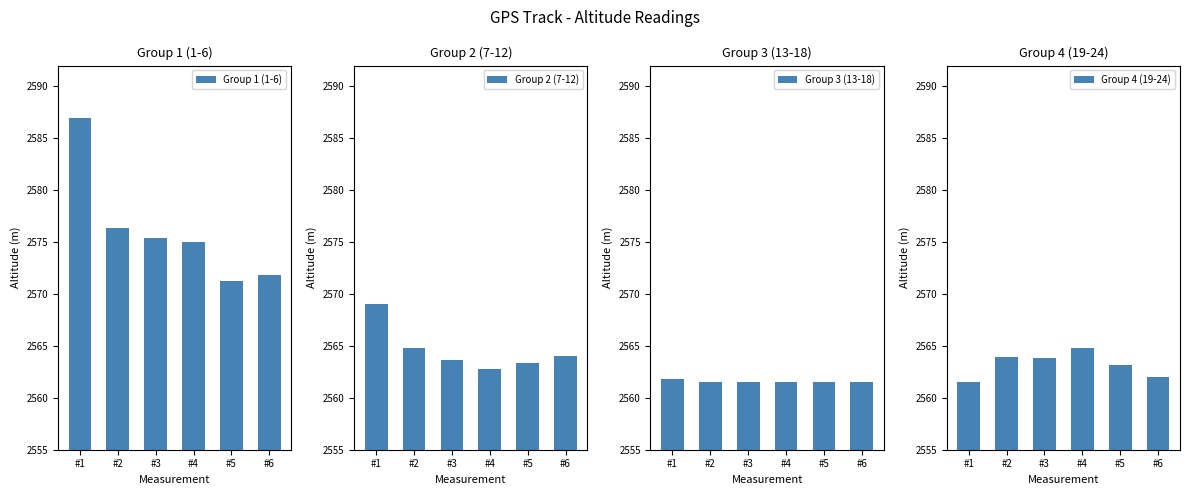

What is the approximate value of Group 1 (1-6) at #1?

2587.0